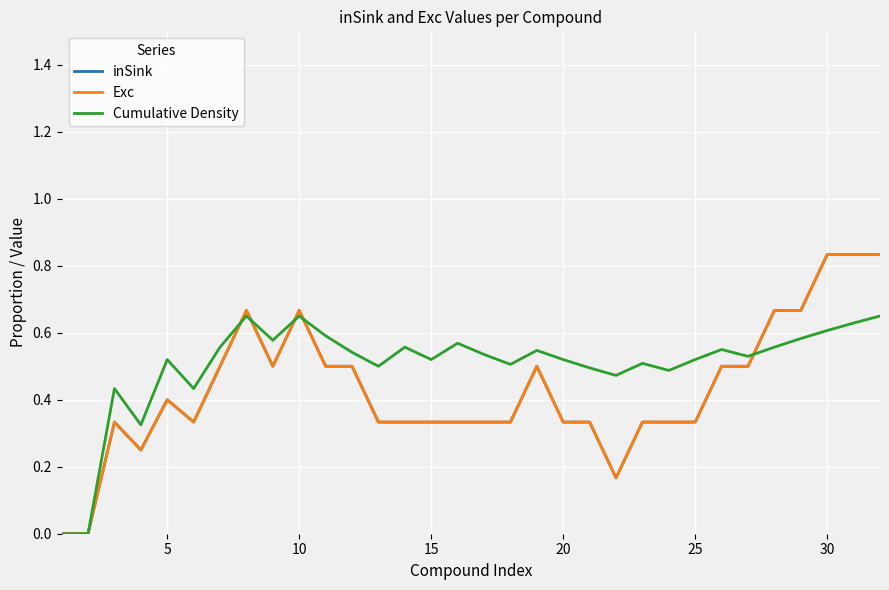

Is this an area chart (filled region under the line)?

No